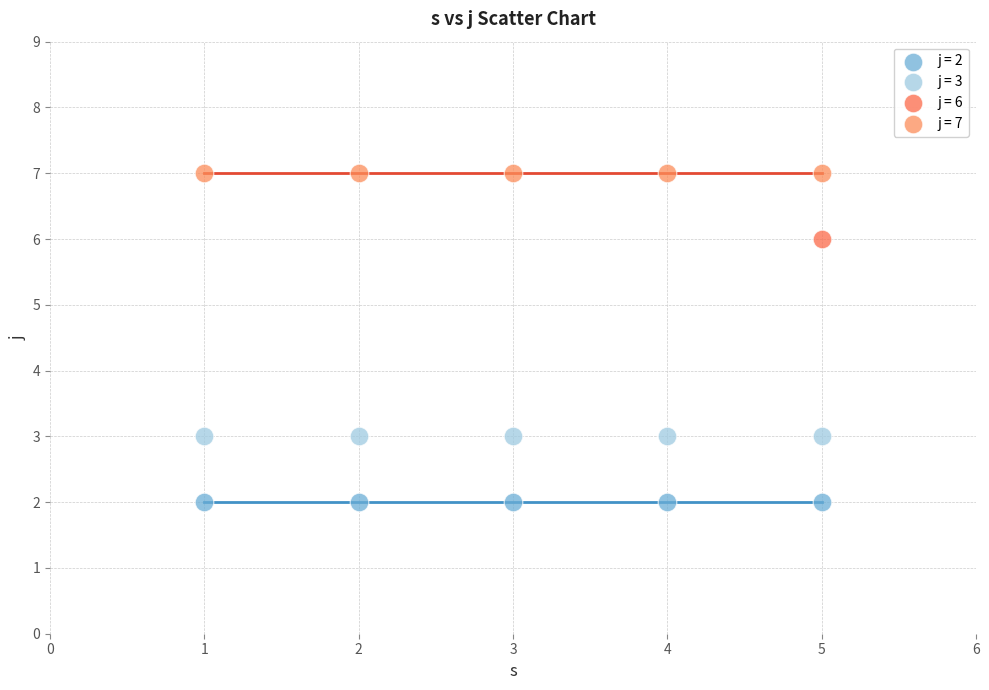

What are all the series names shown in the legend?

j = 2, j = 3, j = 6, j = 7